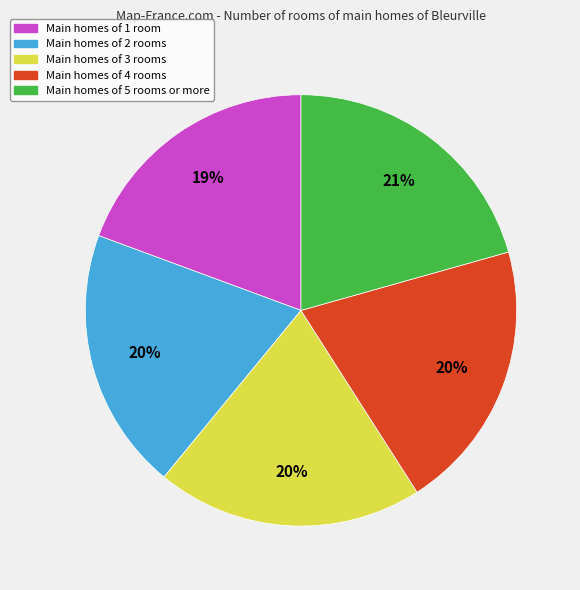

To the nearest percent, what is the average slice percentage?

20%